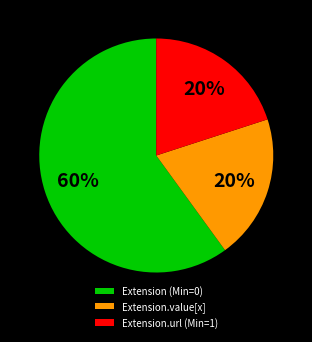

Do Extension (Min=0) and Extension.value[x] together represent more than half of the pie?

Yes